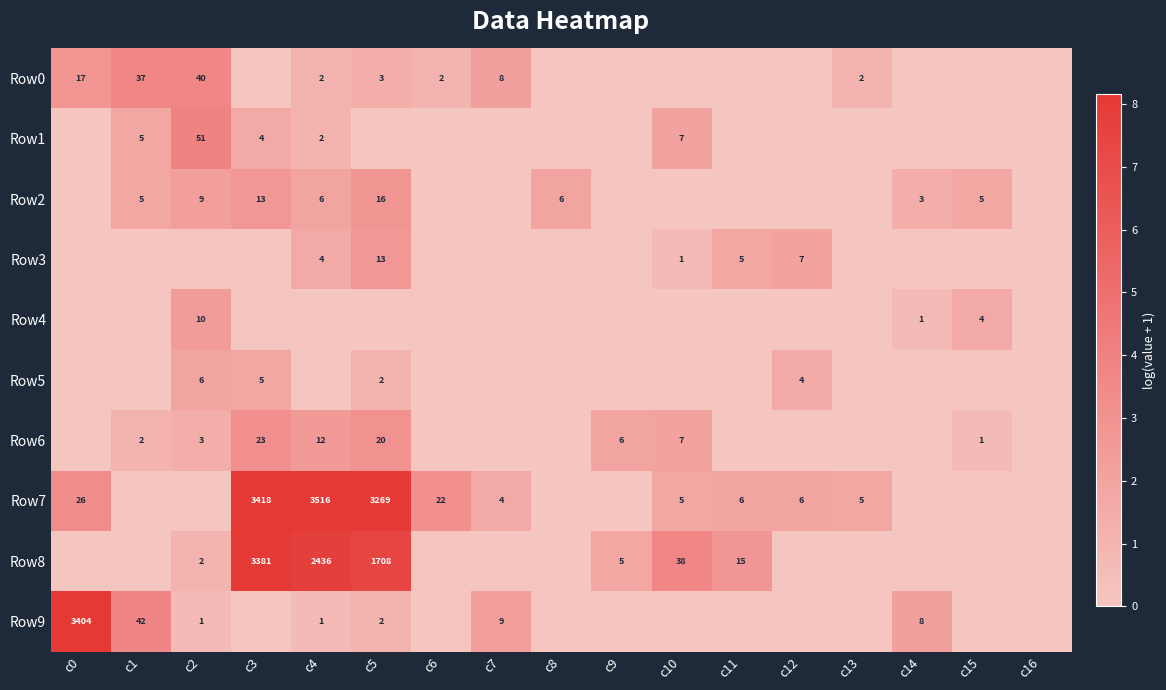

Is the value of Row9 at c3 greater than the value of Row1 at c9?

No